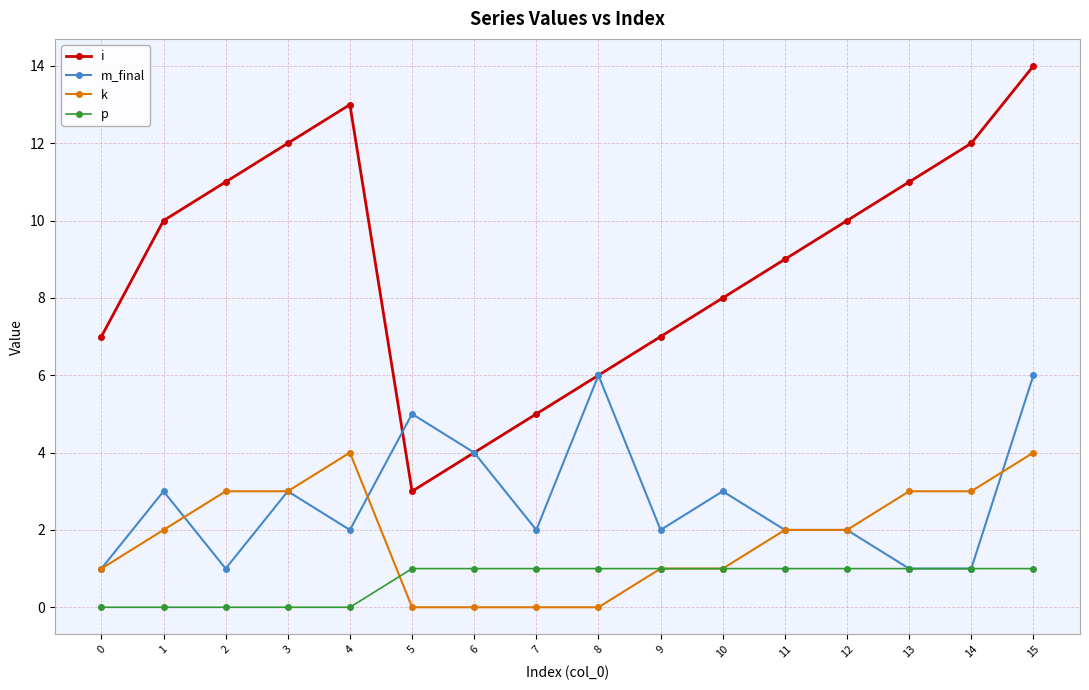

Reading left to right, what are all the values shown in this chart?

i: 0=7	1=10	2=11	3=12	4=13	5=3	6=4	7=5	8=6	9=7	10=8	11=9	12=10	13=11	14=12	15=14
m_final: 0=1	1=3	2=1	3=3	4=2	5=5	6=4	7=2	8=6	9=2	10=3	11=2	12=2	13=1	14=1	15=6
k: 0=1	1=2	2=3	3=3	4=4	5=0	6=0	7=0	8=0	9=1	10=1	11=2	12=2	13=3	14=3	15=4
p: 0=0	1=0	2=0	3=0	4=0	5=1	6=1	7=1	8=1	9=1	10=1	11=1	12=1	13=1	14=1	15=1